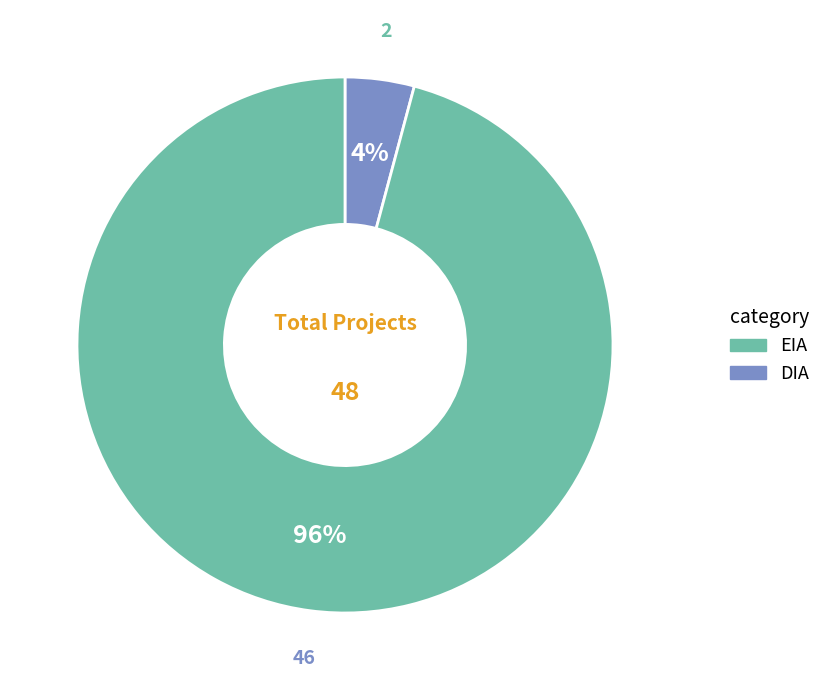

To the nearest percent, what portion does DIA represent?

96%